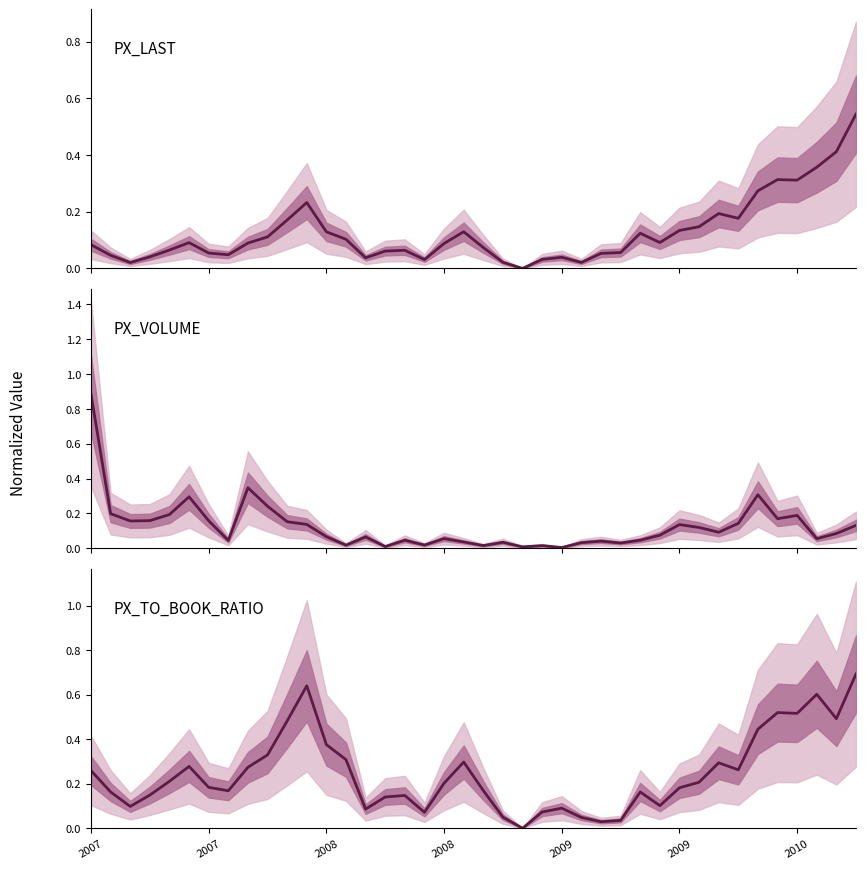

Reading left to right, what are all the values shown in this chart?

PX_LAST: 0.1	0.0	0.0	0.0	0.1	0.1	0.1	0.0	0.1	0.1	0.2	0.2	0.1	0.1	0.0	0.1	0.1	0.0	0.1	0.1	0.1	0.0	0.0	0.0	0.0	0.0	0.1	0.1	0.1	0.1	0.1	0.1	0.2	0.2	0.3	0.3	0.3	0.4	0.4	0.5
PX_VOLUME: 0.9	0.2	0.2	0.2	0.2	0.3	0.2	0.0	0.3	0.2	0.2	0.1	0.1	0.0	0.1	0.0	0.0	0.0	0.1	0.0	0.0	0.0	0.0	0.0	0.0	0.0	0.0	0.0	0.0	0.1	0.1	0.1	0.1	0.1	0.3	0.2	0.2	0.1	0.1	0.1
PX_TO_BOOK_RATIO: 0.3	0.2	0.1	0.1	0.2	0.3	0.2	0.2	0.3	0.3	0.5	0.6	0.4	0.3	0.1	0.1	0.1	0.1	0.2	0.3	0.2	0.0	0.0	0.1	0.1	0.0	0.0	0.0	0.2	0.1	0.2	0.2	0.3	0.3	0.4	0.5	0.5	0.6	0.5	0.7